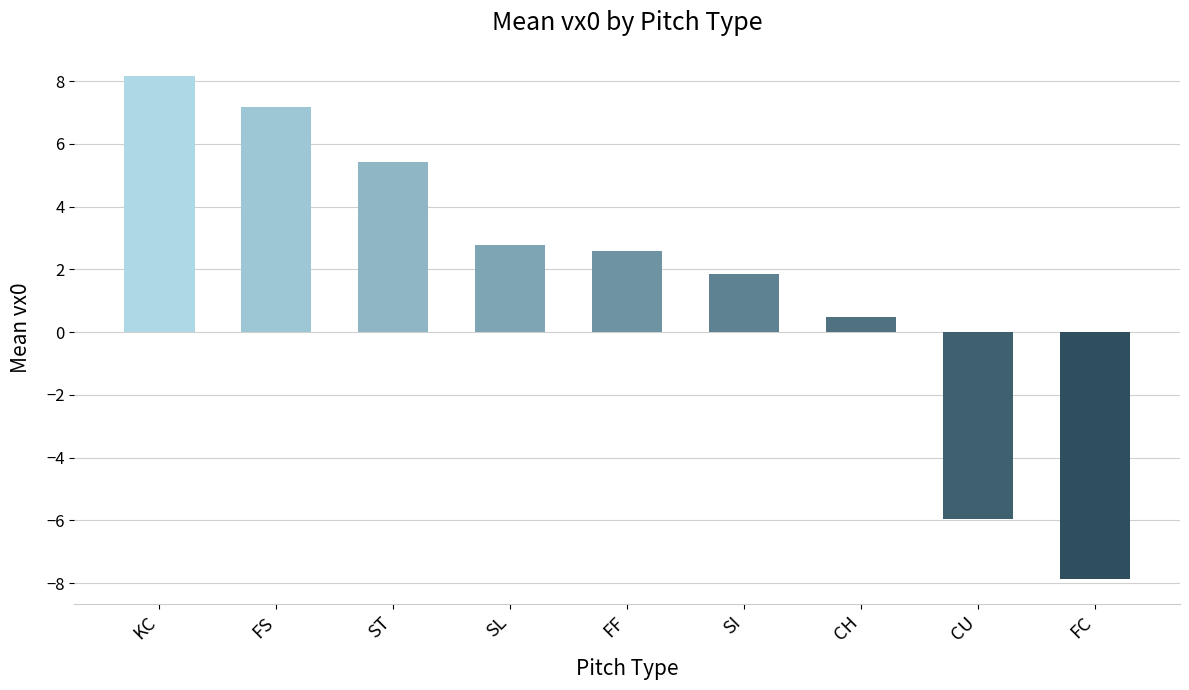

Reading left to right, transcribe all the data shown in this chart.

8.2	7.2	5.4	2.8	2.6	1.9	0.5	-6.0	-7.9